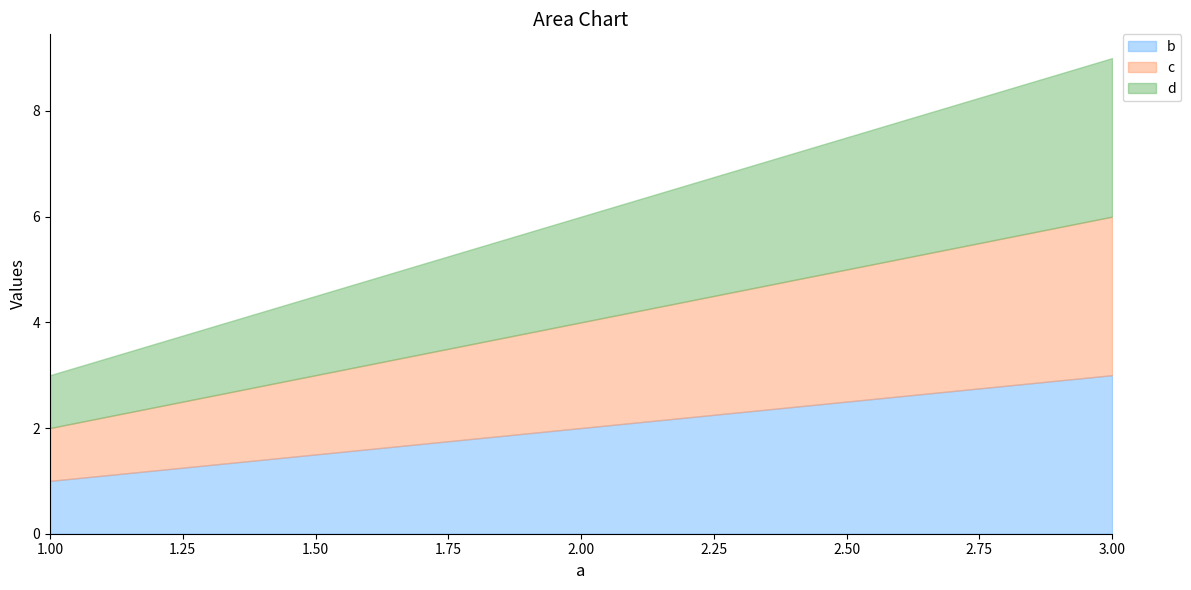

How many b values are between 1 and 3?

3